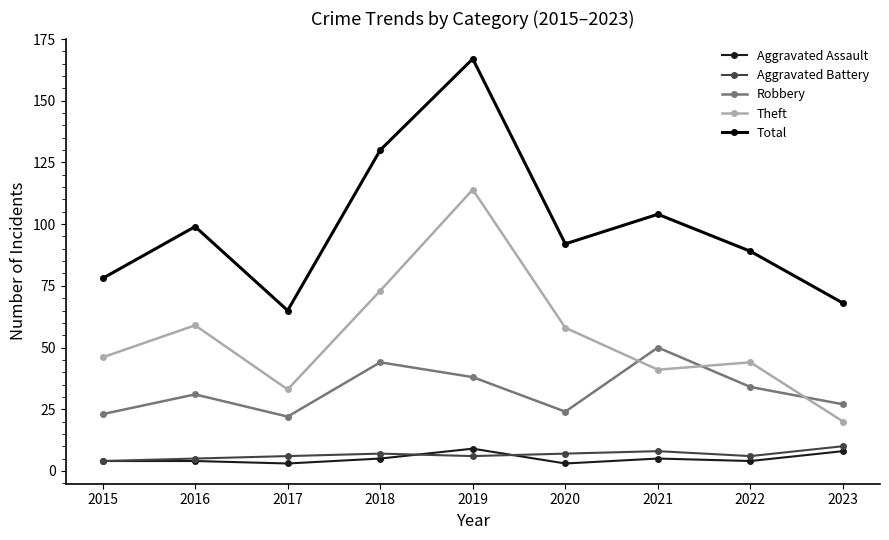

The Robbery series shows 31 at 2016. True or false?

True